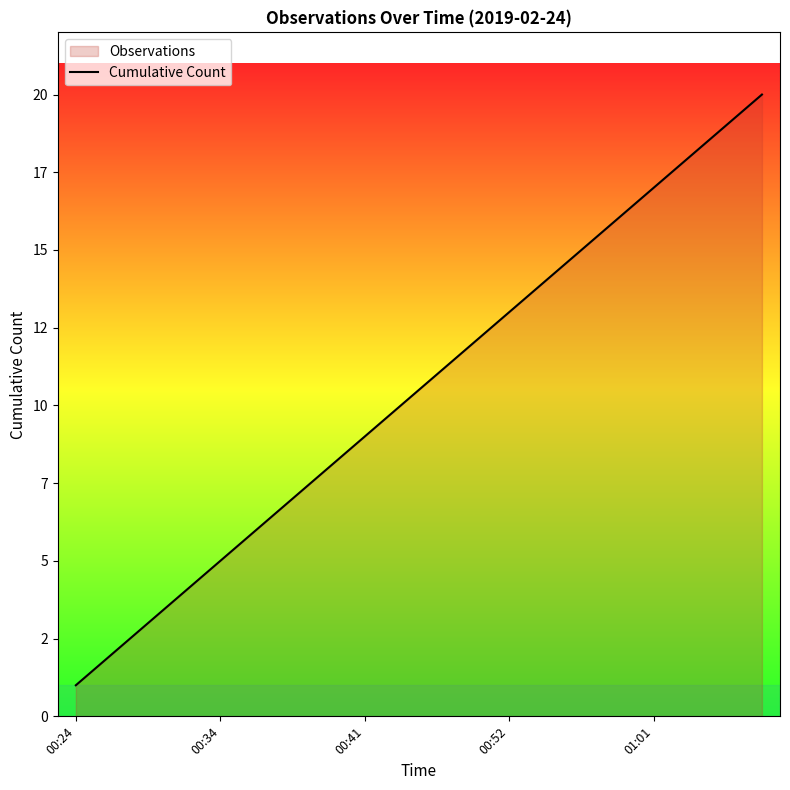

True or false: the data has more than 0 interior local peaks.

False